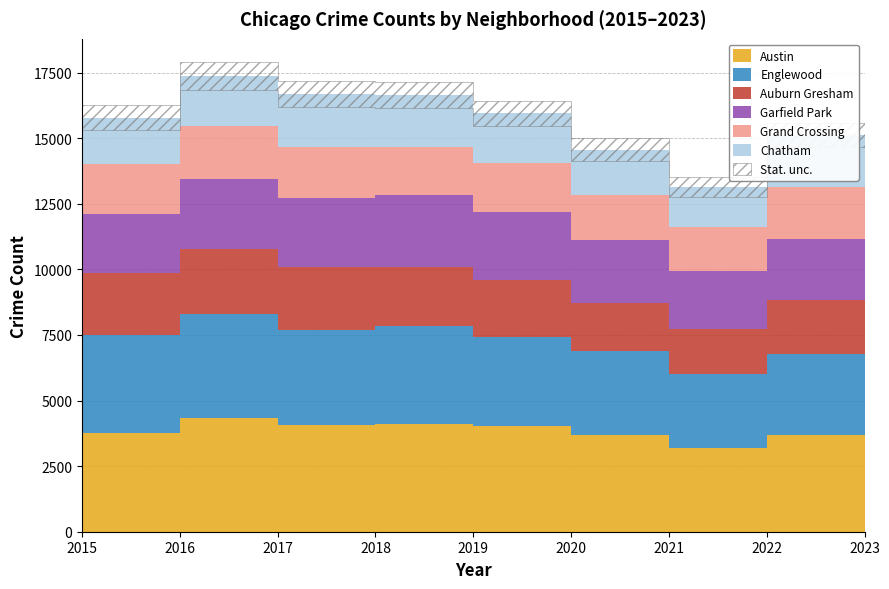

How many data points does each series have?

9